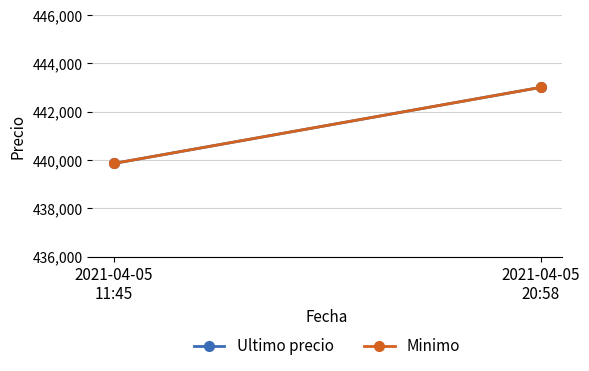

What is the sum of all Minimo values?

882863